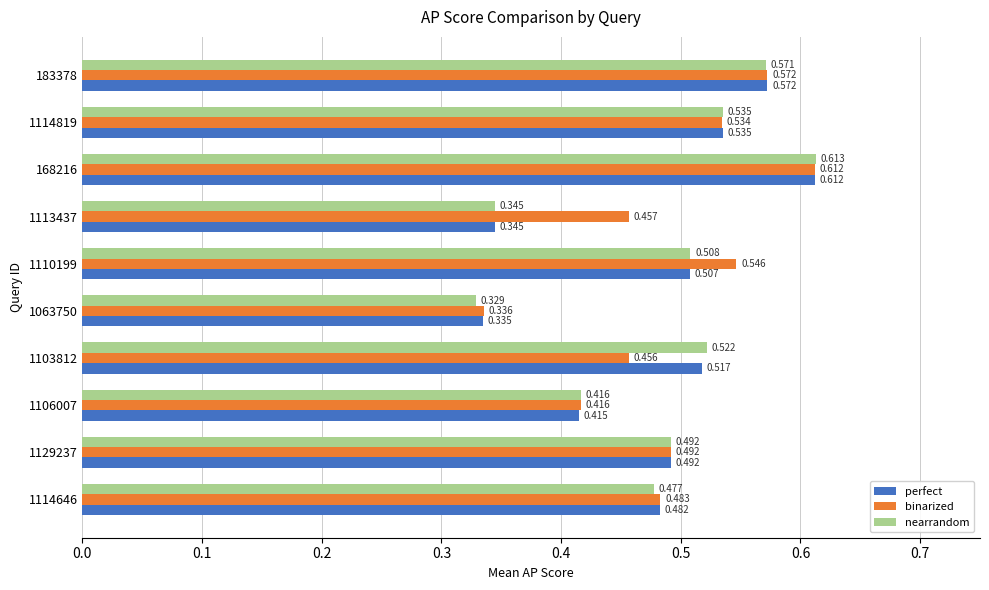

How many series are shown in this chart?

3